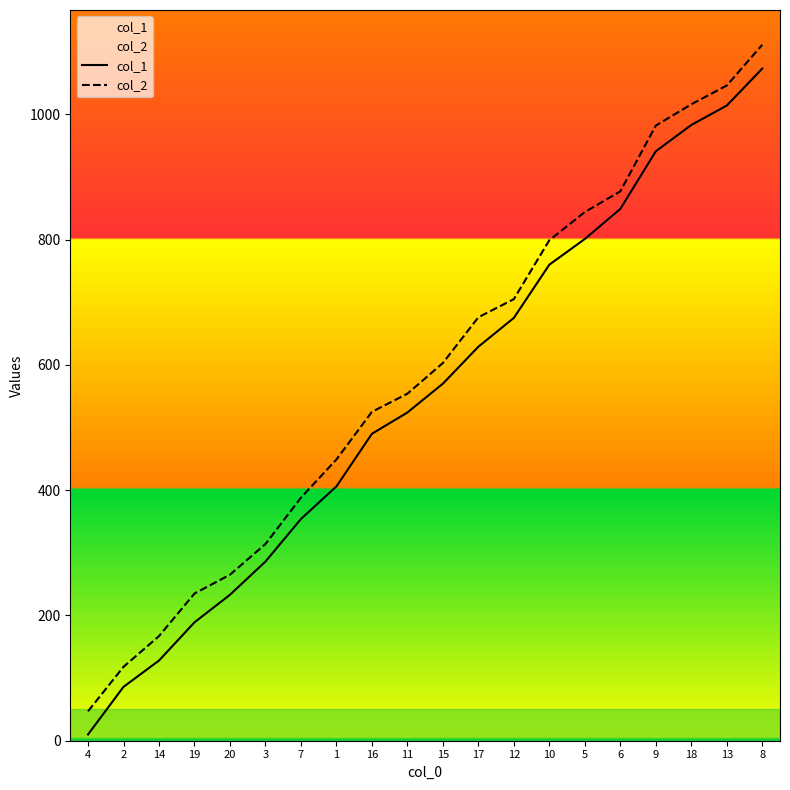

What is the difference between the maximum and second lowest values in the col_1 series?

987